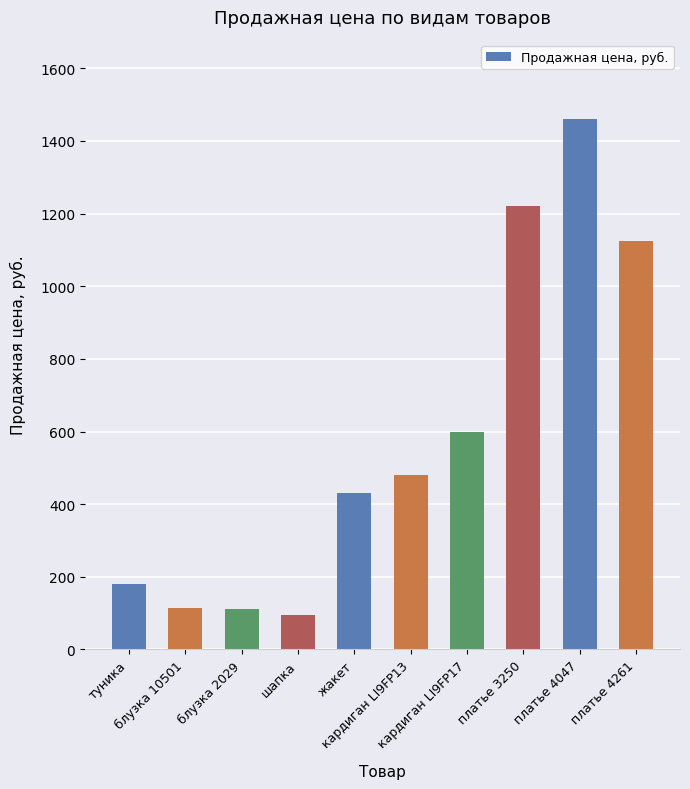

How many bars are there in total?

10